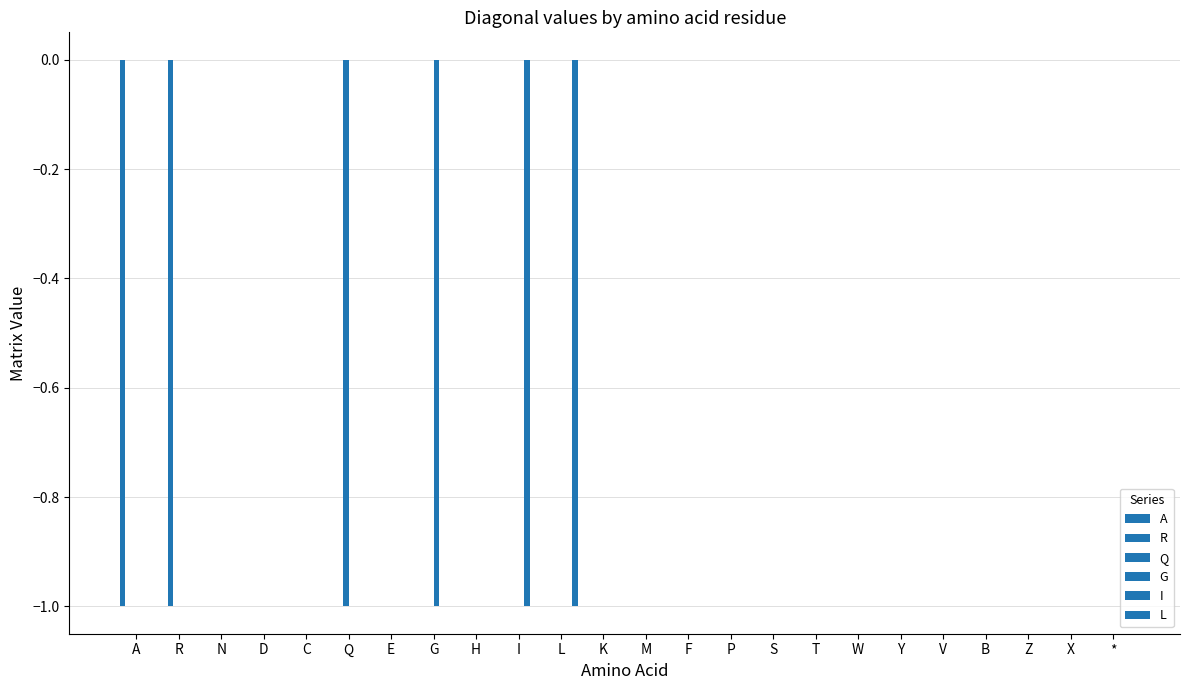

What is the difference between the maximum and minimum values in the G series?

1.0